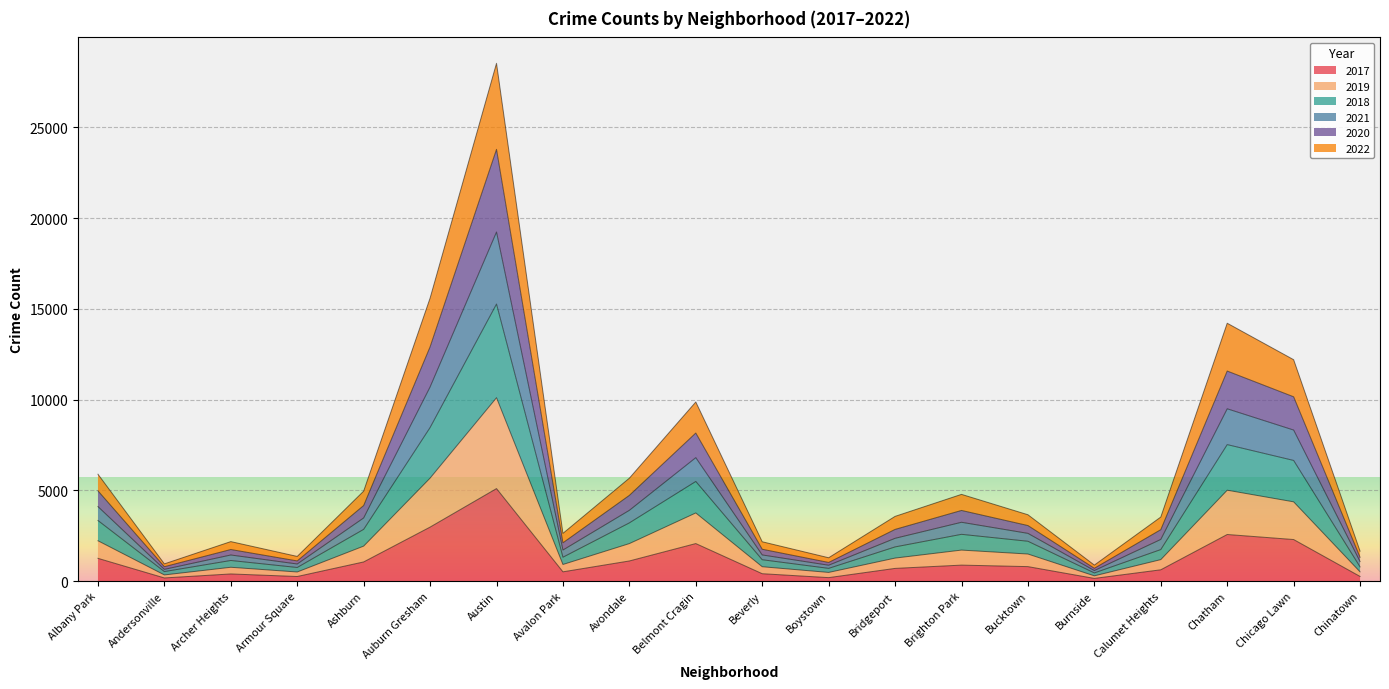

At which label does 2017 reach its peak?

Austin